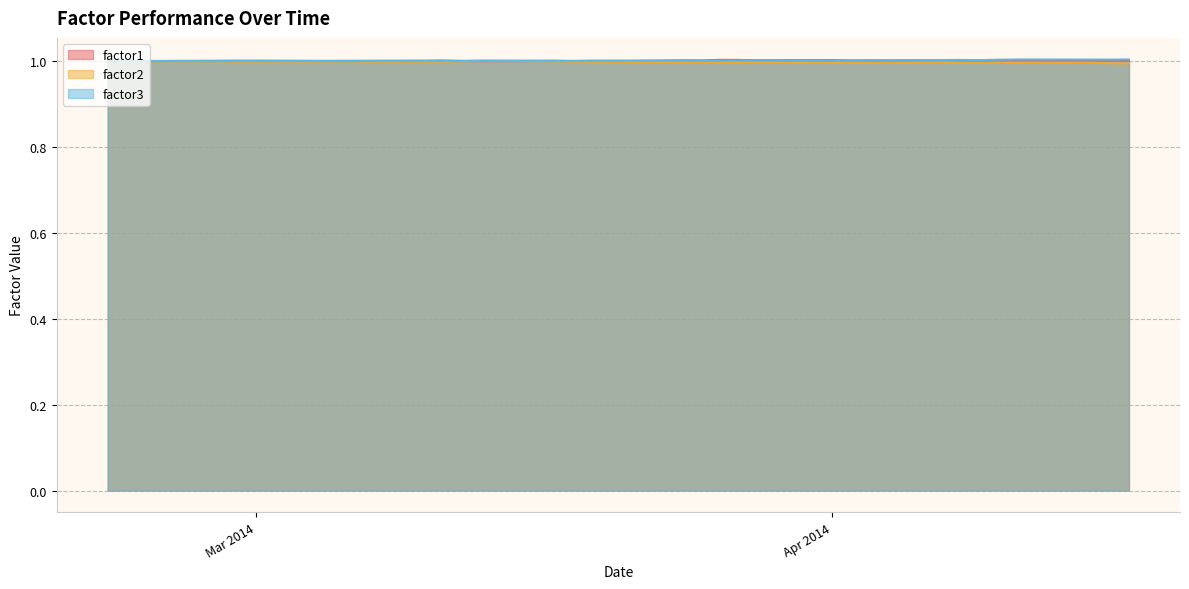

Which category has the lowest value in the factor2 series?

2014-04-17